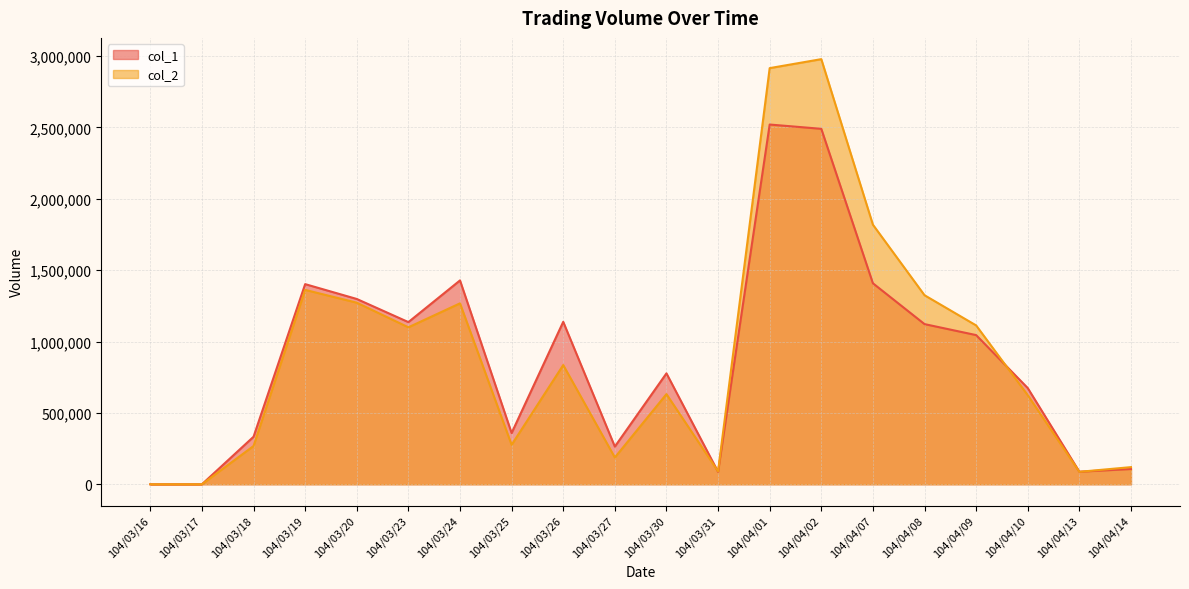

What is the maximum value for col_2?

2978010